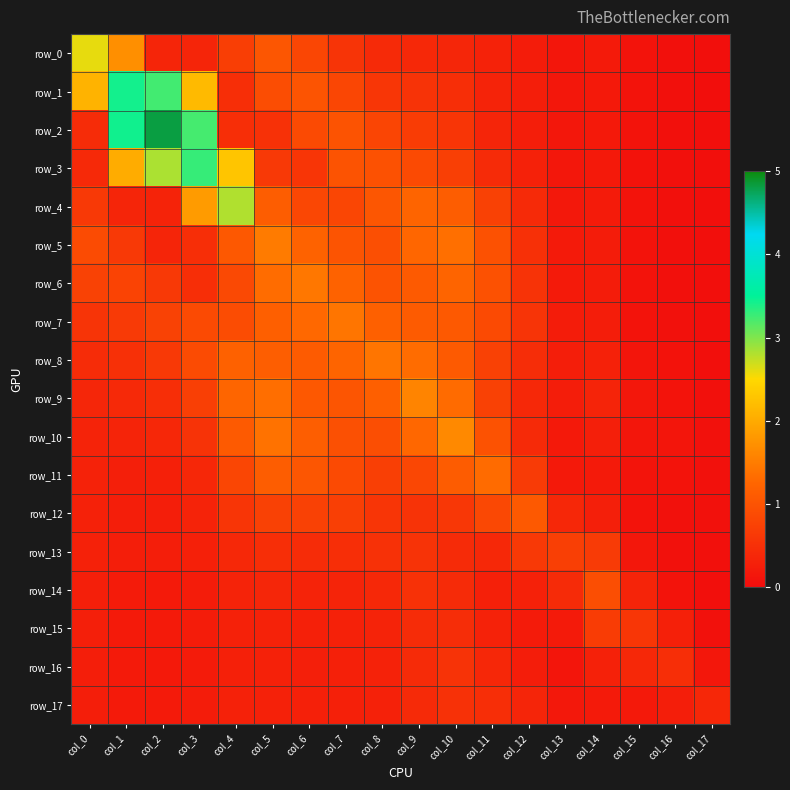

Reading right to left, transcribe all the data shown in this chart.

row_0: col_17=0.0	col_16=0.1	col_15=0.1	col_14=0.2	col_13=0.1	col_12=0.2	col_11=0.3	col_10=0.4	col_9=0.4	col_8=0.4	col_7=0.6	col_6=0.8	col_5=1.0	col_4=0.7	col_3=0.4	col_2=0.3	col_1=1.7	col_0=2.6
row_1: col_17=0.0	col_16=0.1	col_15=0.1	col_14=0.2	col_13=0.2	col_12=0.2	col_11=0.3	col_10=0.5	col_9=0.5	col_8=0.6	col_7=0.8	col_6=1.0	col_5=0.9	col_4=0.5	col_3=2.2	col_2=3.2	col_1=3.4	col_0=2.1
row_2: col_17=0.0	col_16=0.1	col_15=0.1	col_14=0.2	col_13=0.2	col_12=0.3	col_11=0.4	col_10=0.6	col_9=0.7	col_8=0.8	col_7=1.0	col_6=0.9	col_5=0.5	col_4=0.5	col_3=3.2	col_2=4.8	col_1=3.4	col_0=0.5
row_3: col_17=0.0	col_16=0.1	col_15=0.1	col_14=0.2	col_13=0.1	col_12=0.3	col_11=0.4	col_10=0.7	col_9=0.9	col_8=1.0	col_7=1.0	col_6=0.6	col_5=0.6	col_4=2.3	col_3=3.3	col_2=2.8	col_1=2.0	col_0=0.4
row_4: col_17=0.0	col_16=0.1	col_15=0.1	col_14=0.2	col_13=0.2	col_12=0.4	col_11=0.7	col_10=1.1	col_9=1.2	col_8=1.0	col_7=0.8	col_6=0.8	col_5=1.1	col_4=2.8	col_3=1.8	col_2=0.3	col_1=0.3	col_0=0.6
row_5: col_17=0.0	col_16=0.1	col_15=0.1	col_14=0.2	col_13=0.2	col_12=0.5	col_11=1.0	col_10=1.4	col_9=1.3	col_8=0.9	col_7=1.0	col_6=1.2	col_5=1.5	col_4=1.1	col_3=0.5	col_2=0.3	col_1=0.6	col_0=0.9
row_6: col_17=0.0	col_16=0.1	col_15=0.1	col_14=0.2	col_13=0.2	col_12=0.5	col_11=1.0	col_10=1.2	col_9=1.1	col_8=1.0	col_7=1.2	col_6=1.4	col_5=1.3	col_4=0.9	col_3=0.5	col_2=0.6	col_1=0.8	col_0=0.8
row_7: col_17=0.0	col_16=0.1	col_15=0.1	col_14=0.2	col_13=0.2	col_12=0.6	col_11=0.9	col_10=1.1	col_9=1.1	col_8=1.2	col_7=1.4	col_6=1.3	col_5=1.2	col_4=0.9	col_3=0.9	col_2=0.8	col_1=0.7	col_0=0.6
row_8: col_17=0.0	col_16=0.1	col_15=0.1	col_14=0.3	col_13=0.3	col_12=0.5	col_11=0.7	col_10=1.1	col_9=1.3	col_8=1.4	col_7=1.2	col_6=1.1	col_5=1.2	col_4=1.2	col_3=0.9	col_2=0.6	col_1=0.5	col_0=0.4
row_9: col_17=0.1	col_16=0.1	col_15=0.1	col_14=0.3	col_13=0.2	col_12=0.4	col_11=0.7	col_10=1.3	col_9=1.6	col_8=1.2	col_7=1.0	col_6=1.1	col_5=1.3	col_4=1.2	col_3=0.7	col_2=0.5	col_1=0.4	col_0=0.4
row_10: col_17=0.1	col_16=0.1	col_15=0.1	col_14=0.3	col_13=0.2	col_12=0.4	col_11=1.0	col_10=1.6	col_9=1.3	col_8=0.9	col_7=1.0	col_6=1.1	col_5=1.4	col_4=1.1	col_3=0.5	col_2=0.4	col_1=0.3	col_0=0.3
row_11: col_17=0.1	col_16=0.1	col_15=0.1	col_14=0.2	col_13=0.2	col_12=0.7	col_11=1.3	col_10=1.1	col_9=0.8	col_8=0.7	col_7=0.9	col_6=1.0	col_5=1.1	col_4=0.8	col_3=0.4	col_2=0.3	col_1=0.3	col_0=0.3
row_12: col_17=0.1	col_16=0.1	col_15=0.1	col_14=0.3	col_13=0.4	col_12=1.1	col_11=0.8	col_10=0.6	col_9=0.5	col_8=0.6	col_7=0.7	col_6=0.7	col_5=0.8	col_4=0.6	col_3=0.3	col_2=0.2	col_1=0.3	col_0=0.3
row_13: col_17=0.1	col_16=0.1	col_15=0.1	col_14=0.7	col_13=0.7	col_12=0.6	col_11=0.4	col_10=0.4	col_9=0.5	col_8=0.5	col_7=0.5	col_6=0.5	col_5=0.5	col_4=0.4	col_3=0.3	col_2=0.2	col_1=0.3	col_0=0.3
row_14: col_17=0.0	col_16=0.1	col_15=0.3	col_14=0.9	col_13=0.4	col_12=0.3	col_11=0.3	col_10=0.4	col_9=0.5	col_8=0.4	col_7=0.3	col_6=0.3	col_5=0.4	col_4=0.3	col_3=0.2	col_2=0.2	col_1=0.2	col_0=0.3
row_15: col_17=0.1	col_16=0.3	col_15=0.6	col_14=0.7	col_13=0.2	col_12=0.2	col_11=0.3	col_10=0.5	col_9=0.5	col_8=0.3	col_7=0.3	col_6=0.3	col_5=0.3	col_4=0.3	col_3=0.2	col_2=0.2	col_1=0.2	col_0=0.3
row_16: col_17=0.2	col_16=0.5	col_15=0.4	col_14=0.3	col_13=0.1	col_12=0.2	col_11=0.4	col_10=0.5	col_9=0.4	col_8=0.3	col_7=0.3	col_6=0.3	col_5=0.3	col_4=0.3	col_3=0.2	col_2=0.2	col_1=0.2	col_0=0.3
row_17: col_17=0.4	col_16=0.3	col_15=0.2	col_14=0.2	col_13=0.2	col_12=0.4	col_11=0.5	col_10=0.5	col_9=0.4	col_8=0.3	col_7=0.3	col_6=0.3	col_5=0.3	col_4=0.3	col_3=0.2	col_2=0.2	col_1=0.2	col_0=0.3